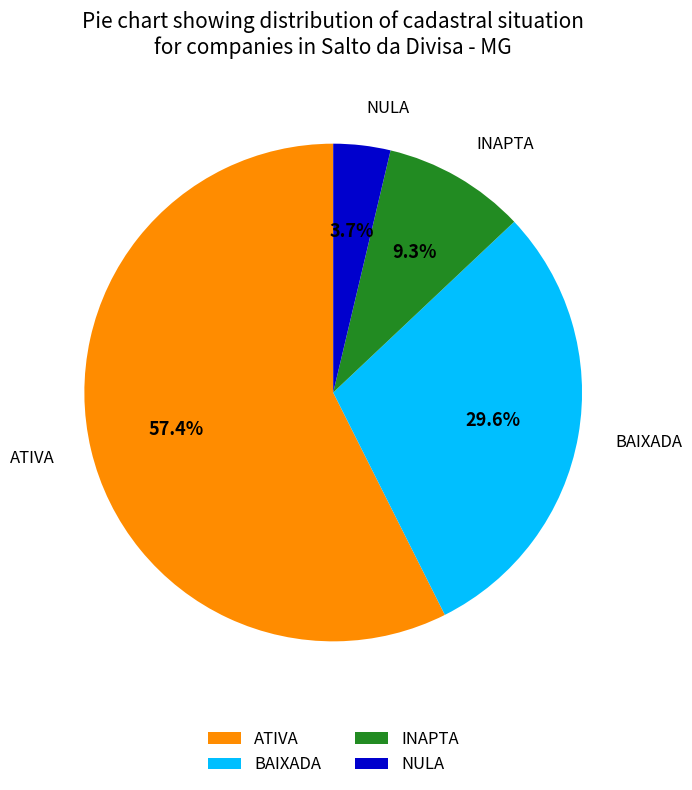

To the nearest percent, what portion does ATIVA represent?

57%